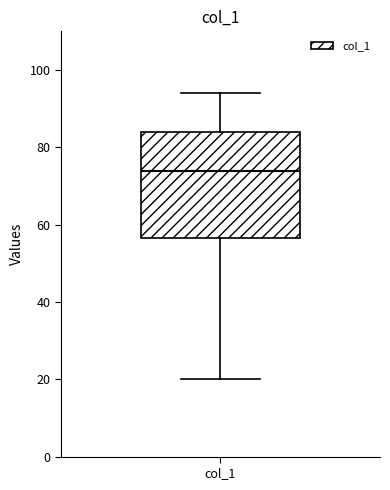

Transcribe this box plot: give where the median line is, the range the box spans, and where the two whiskers end, as read against the y-axis. The values are not printed on the chart, so give them approximately, as read against the axis.

median 74, box 56 to 84, whiskers 20 to 94